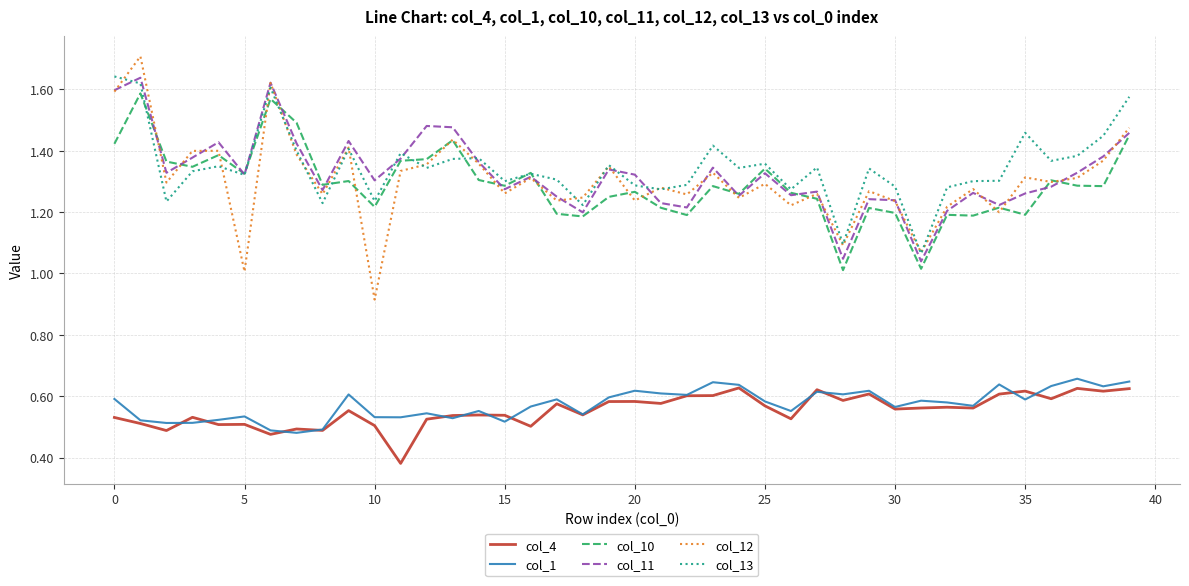

True or false: col_11 and col_13 intersect in this chart.

True